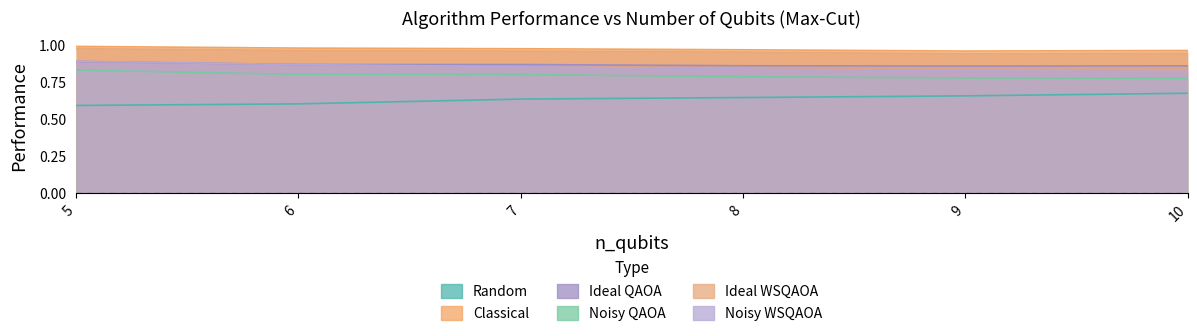

Which category has the highest value across all series?

5